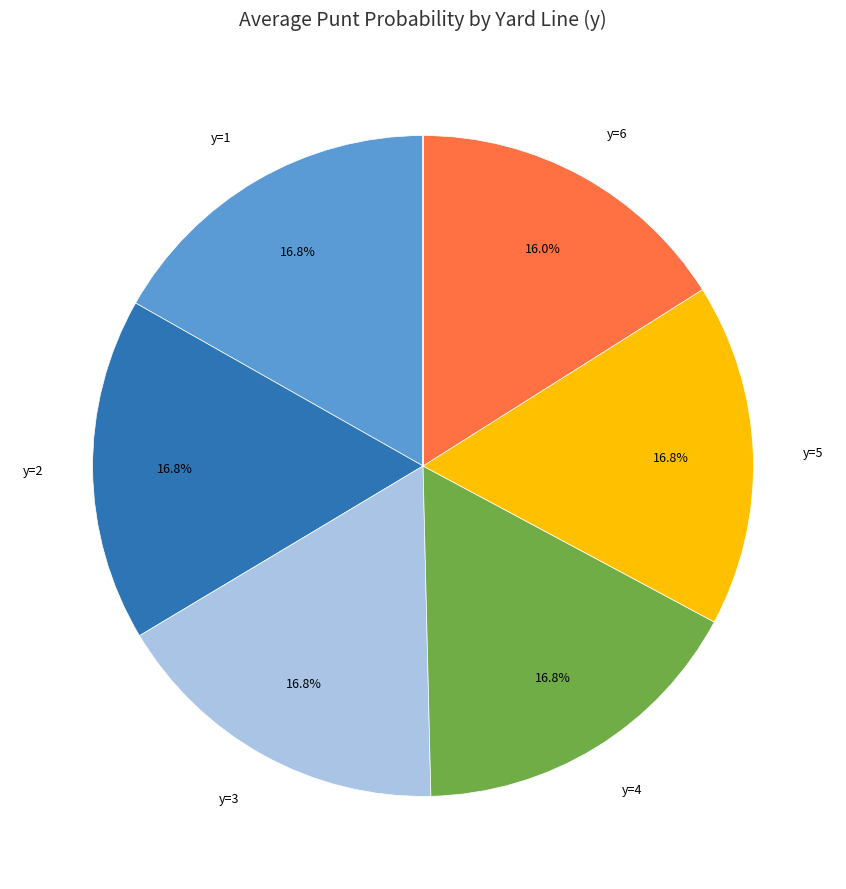

Is there any slice that represents more than half of the pie?

No